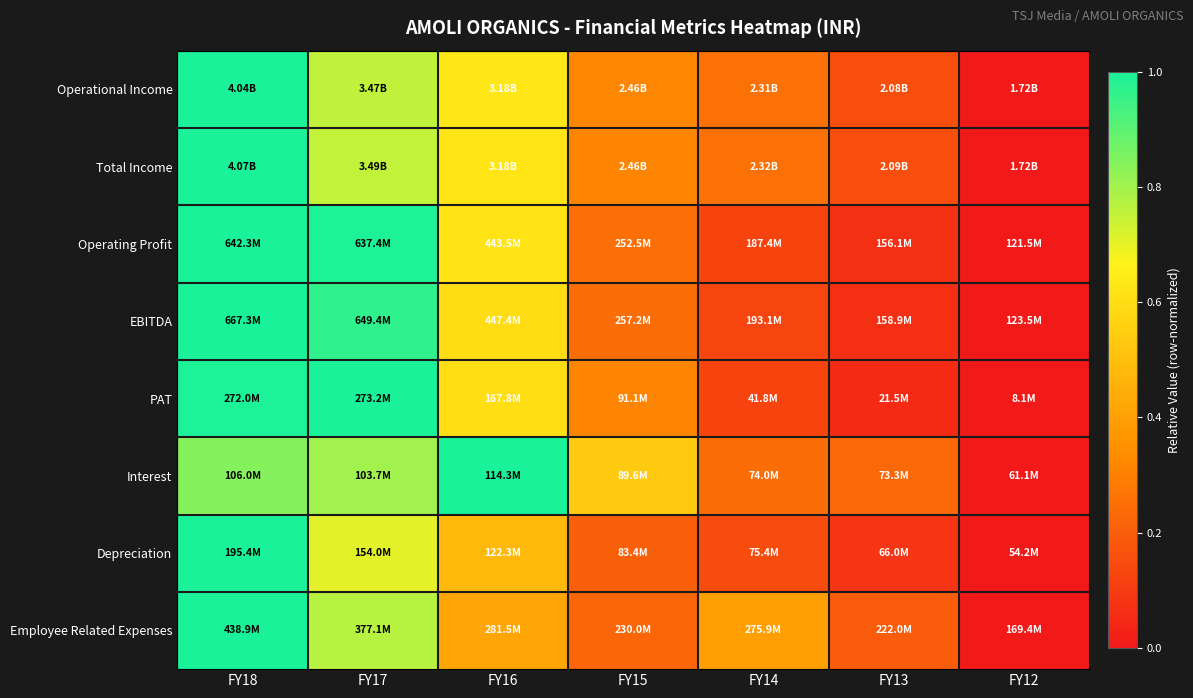

Reading left to right, what are all the values shown in this chart?

Operational Income: FY18=1.0	FY17=0.8	FY16=0.6	FY15=0.3	FY14=0.3	FY13=0.2	FY12=0.0
Total Income: FY18=1.0	FY17=0.8	FY16=0.6	FY15=0.3	FY14=0.3	FY13=0.2	FY12=0.0
Operating Profit: FY18=1.0	FY17=1.0	FY16=0.6	FY15=0.3	FY14=0.1	FY13=0.1	FY12=0.0
EBITDA: FY18=1.0	FY17=1.0	FY16=0.6	FY15=0.2	FY14=0.1	FY13=0.1	FY12=0.0
PAT: FY18=1.0	FY17=1.0	FY16=0.6	FY15=0.3	FY14=0.1	FY13=0.1	FY12=0.0
Interest: FY18=0.8	FY17=0.8	FY16=1.0	FY15=0.5	FY14=0.2	FY13=0.2	FY12=0.0
Depreciation: FY18=1.0	FY17=0.7	FY16=0.5	FY15=0.2	FY14=0.2	FY13=0.1	FY12=0.0
Employee Related Expenses: FY18=1.0	FY17=0.8	FY16=0.4	FY15=0.2	FY14=0.4	FY13=0.2	FY12=0.0